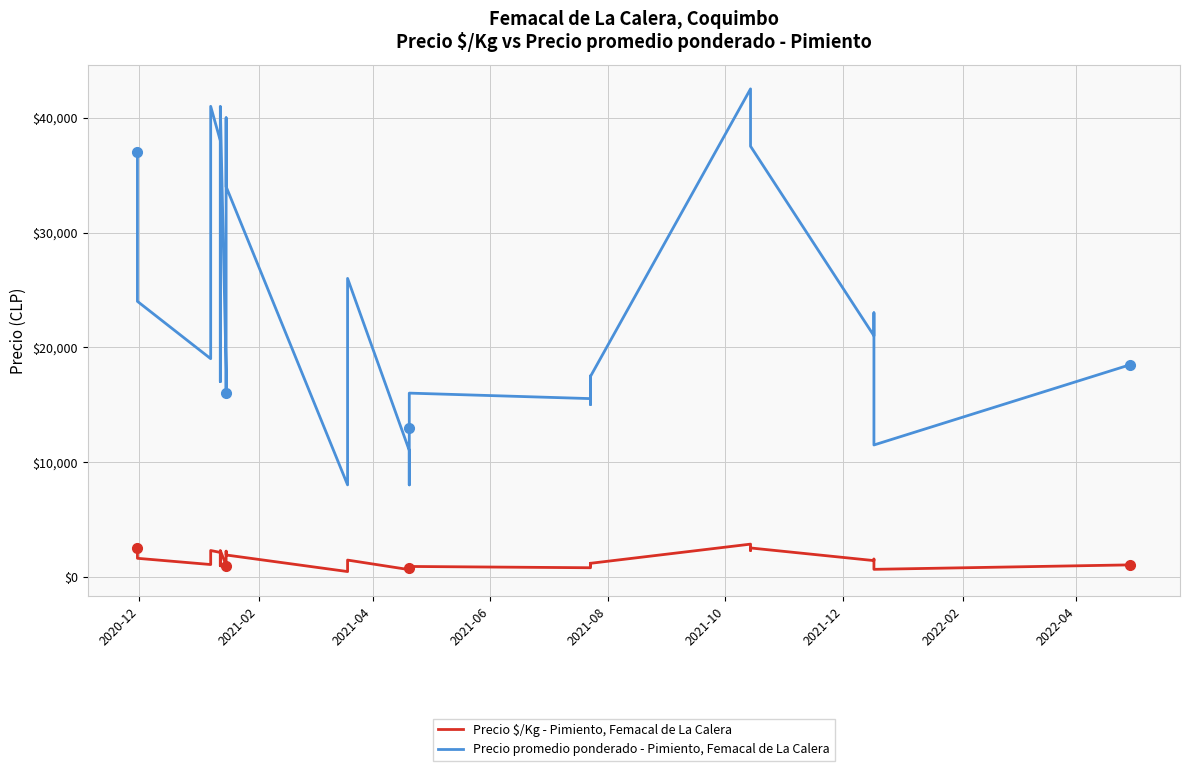

True or false: Precio promedio ponderado - Pimiento, Femacal de La Calera and Precio $/Kg - Pimiento, Femacal de La Calera cross at least once.

False